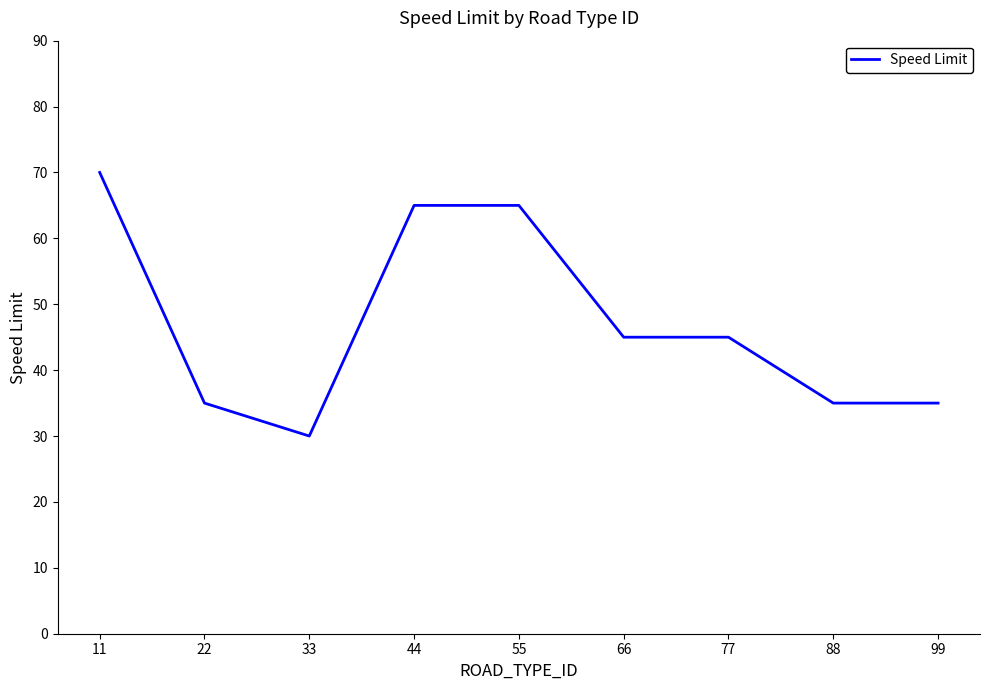

What is the change in value from 11 to 55?

-5